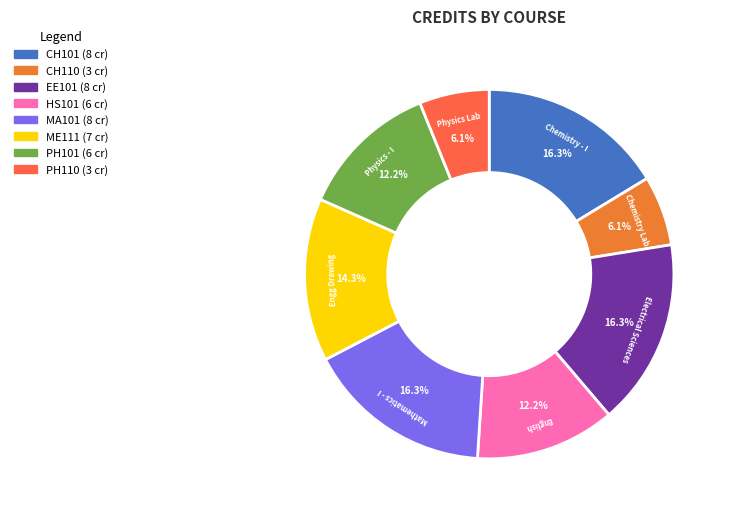

What is the total percentage of PH110 and MA101?

22.4%